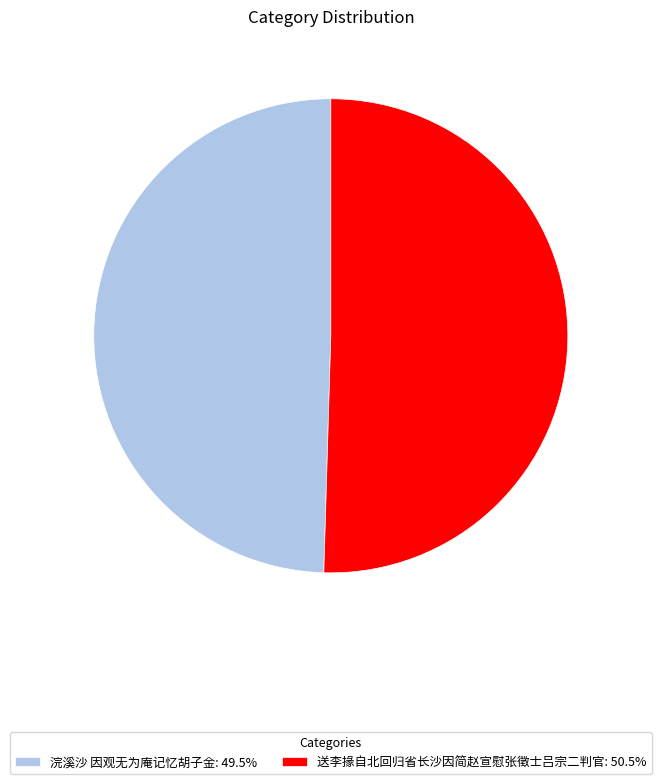

Rank the categories by value from highest to lowest.

送李掾自北回归省长沙因简赵宣慰张徵士吕宗二判官, 浣溪沙 因观无为庵记忆胡子金